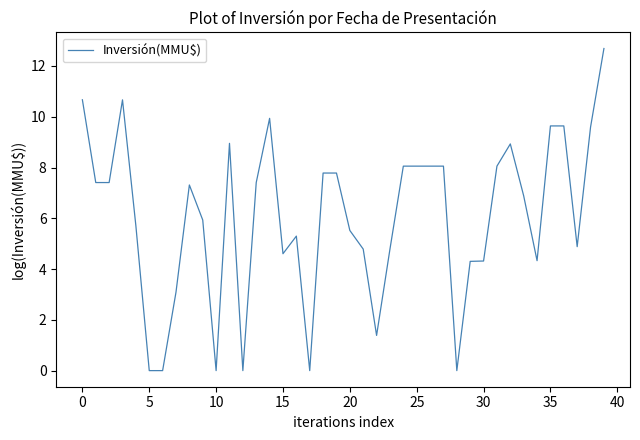

What is the difference between the maximum and minimum values?

12.7